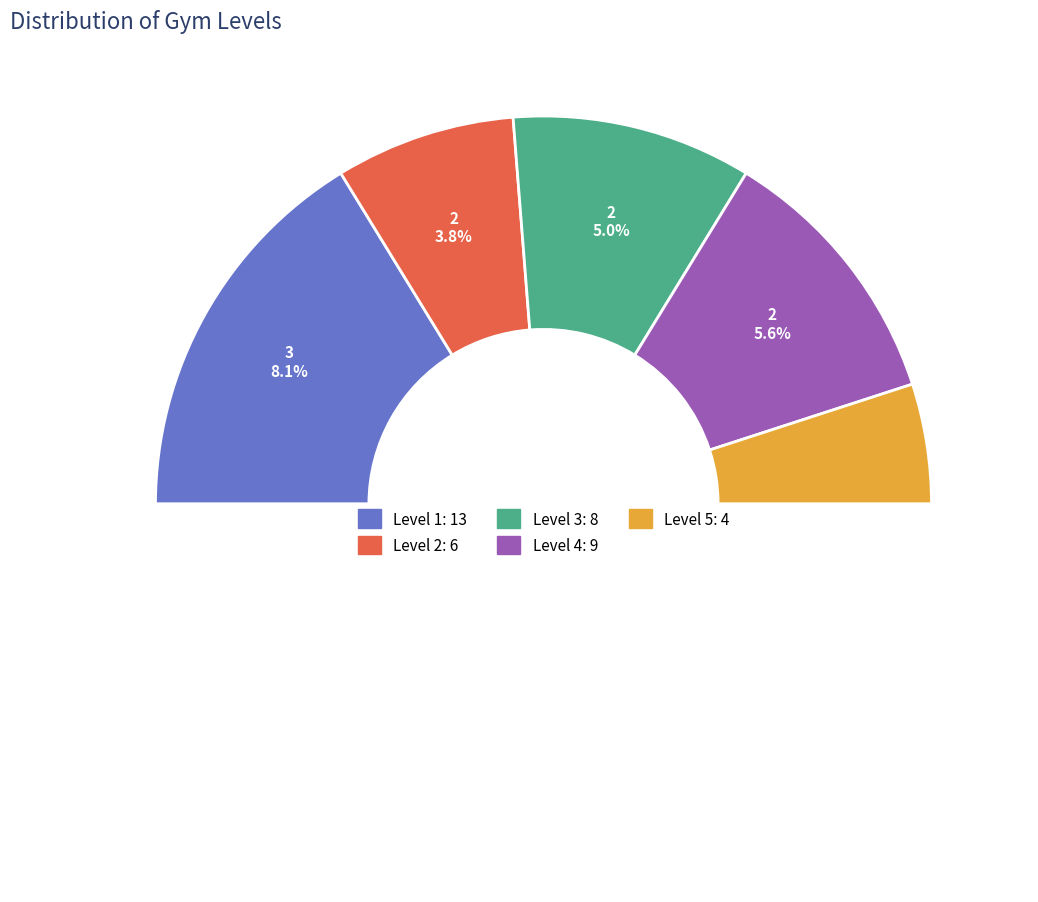

Rank the categories by value from highest to lowest.

Level 1, Level 4, Level 3, Level 2, Level 5